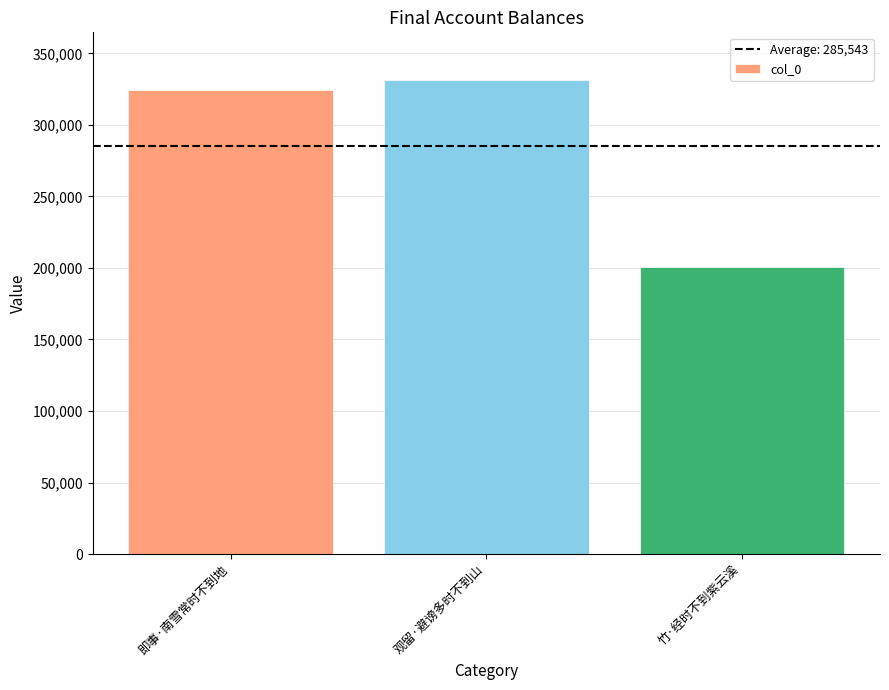

How many bars are there in total?

3